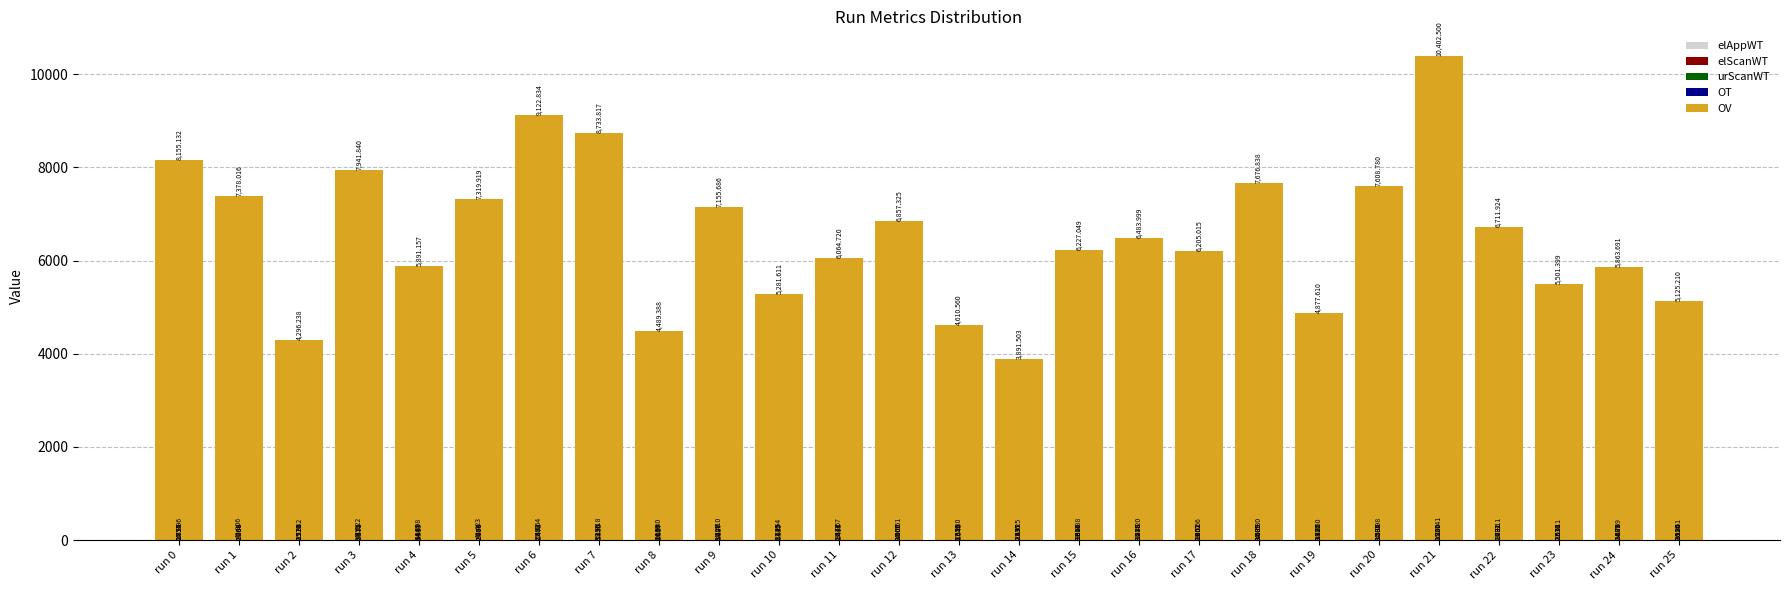

Rank the series by their maximum value, from highest to lowest.

OV, elAppWT, elScanWT, urScanWT, OT